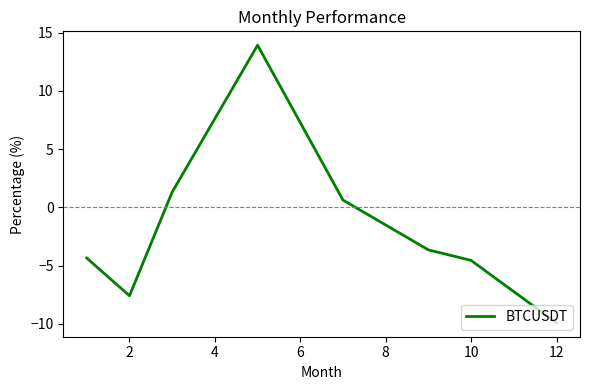

What is the average value?

-1.8